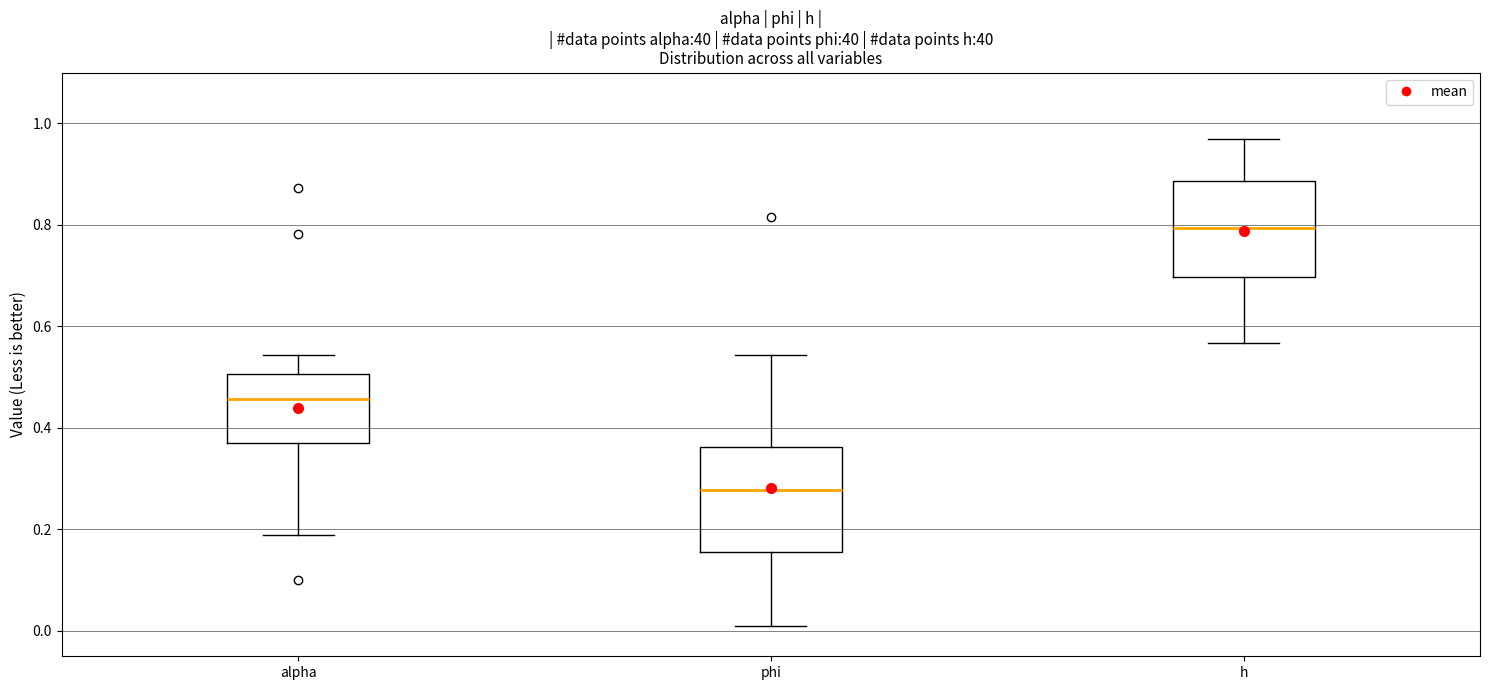

Reading left to right, transcribe this box plot: for each box, give where its median line is, the range the box spans, and where its two whiskers end, as read against the y-axis. The values are not printed on the chart, so give them approximately, as read against the axis.

alpha: median 0.46, box 0.36 to 0.50, whiskers 0.18 to 0.54
phi: median 0.28, box 0.16 to 0.36, whiskers 0.02 to 0.54
h: median 0.80, box 0.70 to 0.88, whiskers 0.56 to 0.96